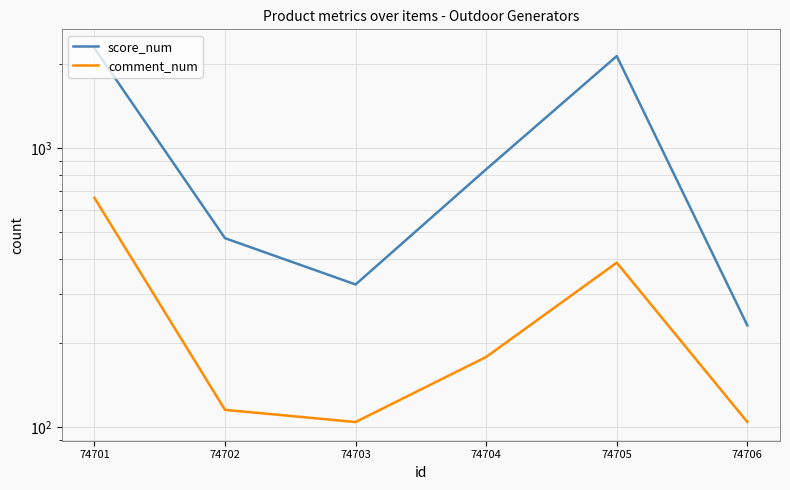

Is it true that comment_num equals 104 at 74703?

True